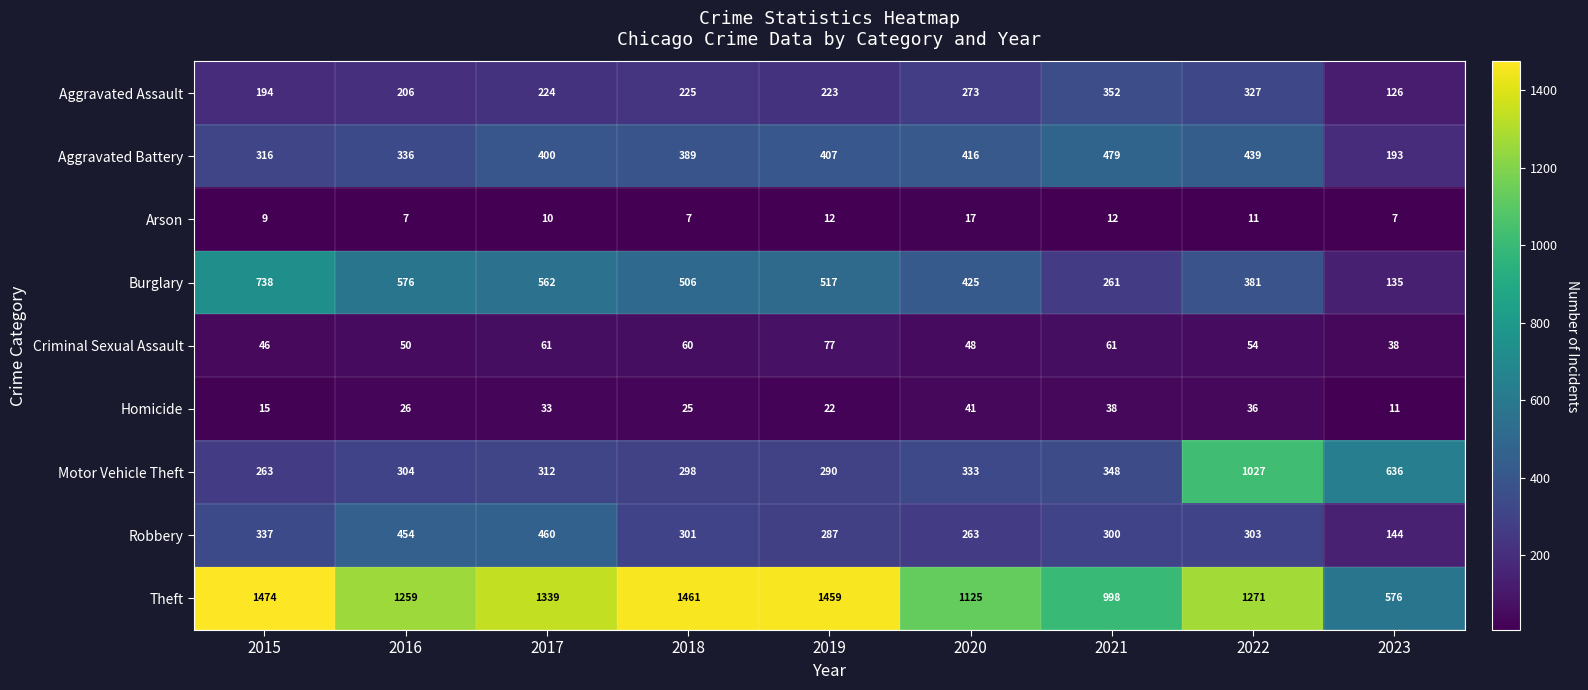

What is the greatest value displayed?

1474